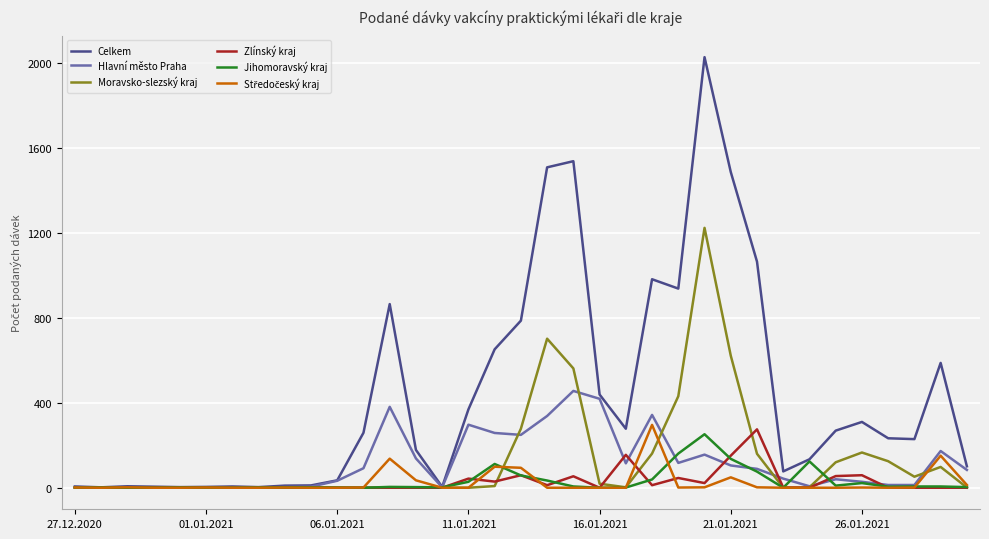

Count the number of data series in this chart.

6